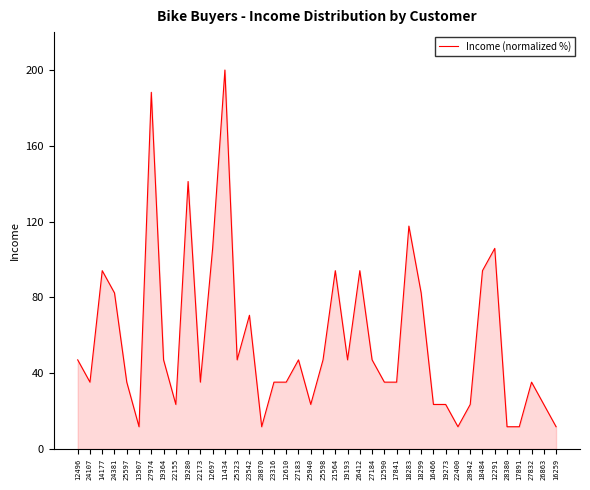

Reading right to left, extract all data points from this chart.

11.8	23.5	35.3	11.8	11.8	105.9	94.1	23.5	11.8	23.5	23.5	82.4	117.6	35.3	35.3	47.1	94.1	47.1	94.1	47.1	23.5	47.1	35.3	35.3	11.8	70.6	47.1	200.0	105.9	35.3	141.2	23.5	47.1	188.2	11.8	35.3	82.4	94.1	35.3	47.1